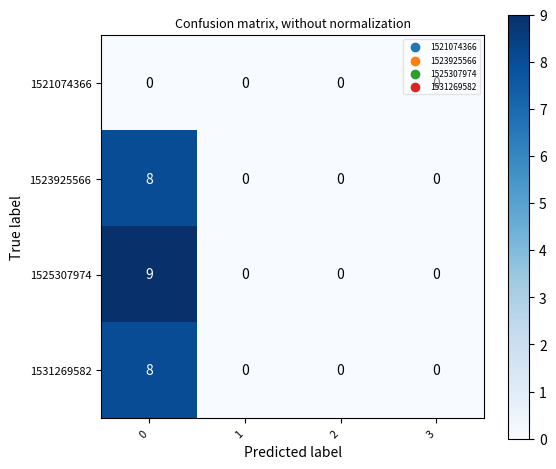

How many categories are shown in the chart?

4